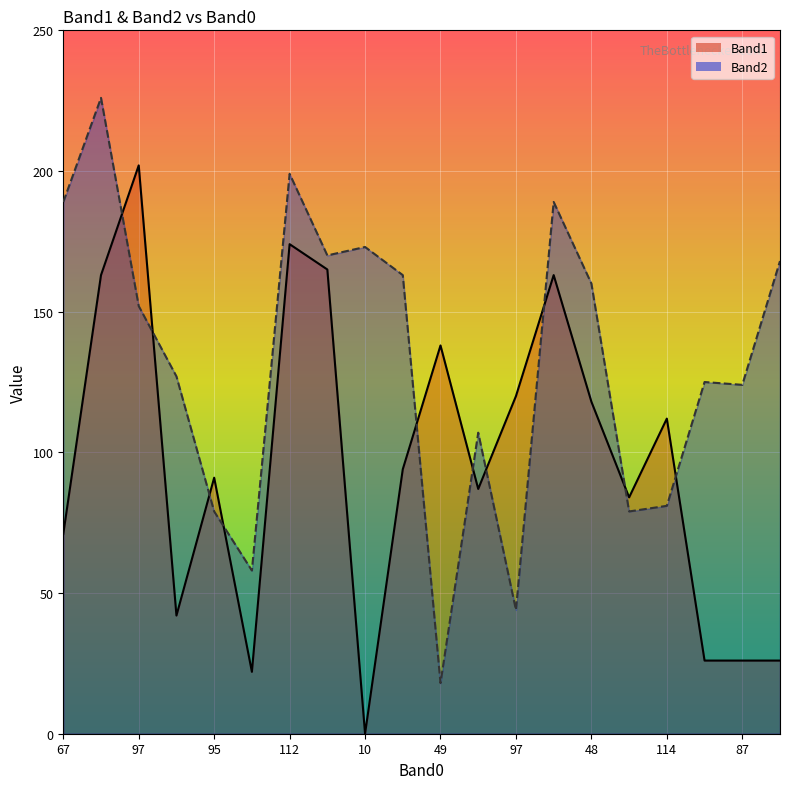

Is the value of Band2_line at 13 greater than the value of Band1_line at 10?

Yes